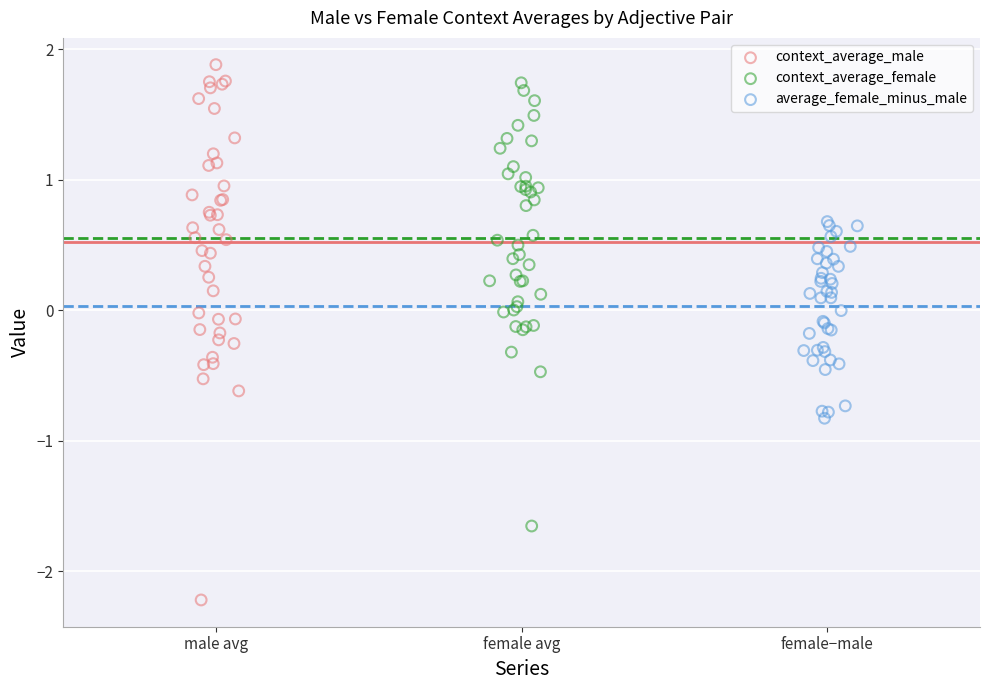

Which series has the widest spread of Y values?

context_average_male